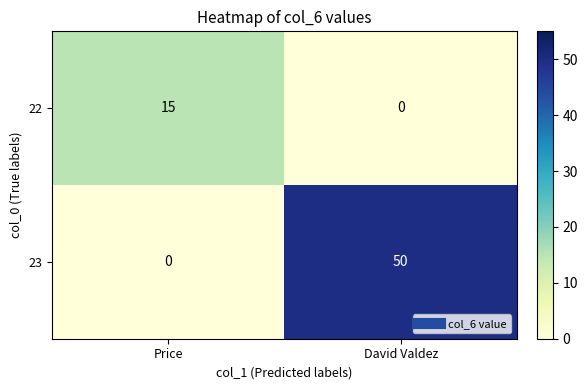

What is the difference between the 22 values at Price and David Valdez?

15